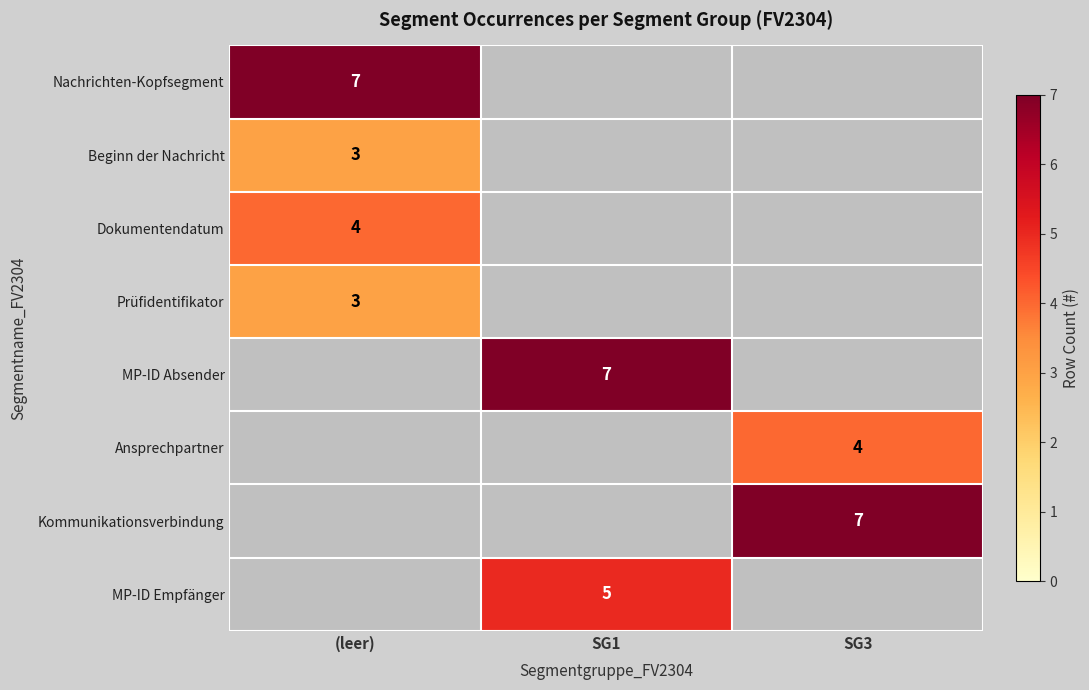

Which category has the highest value across all series?

(leer)